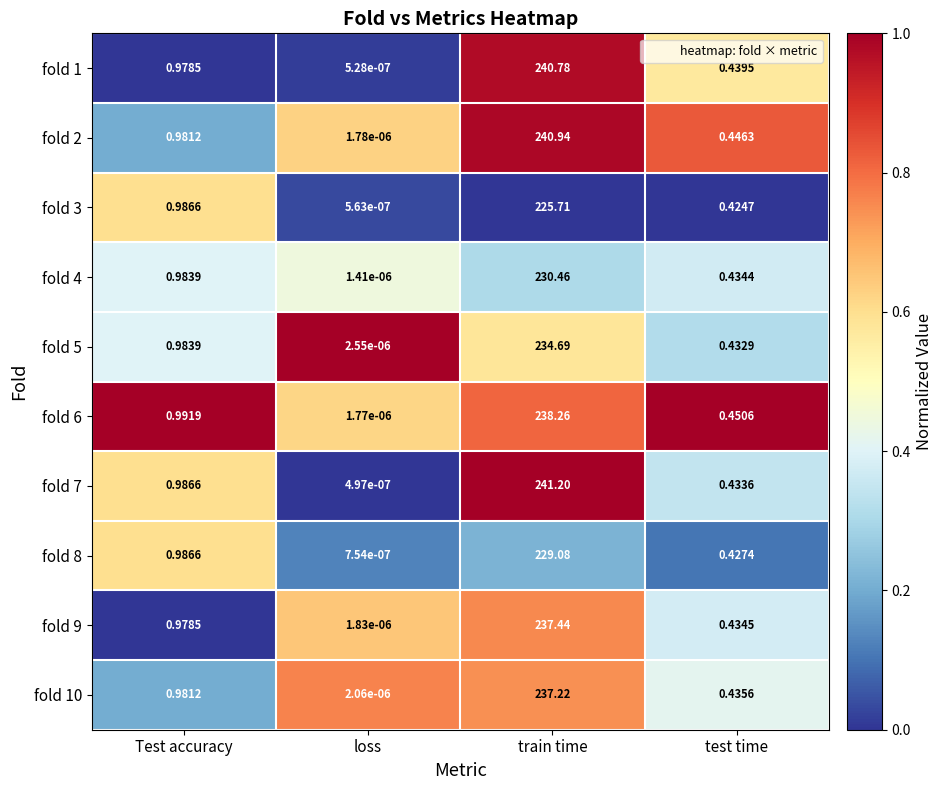

Which label corresponds to the largest value in the chart?

train time